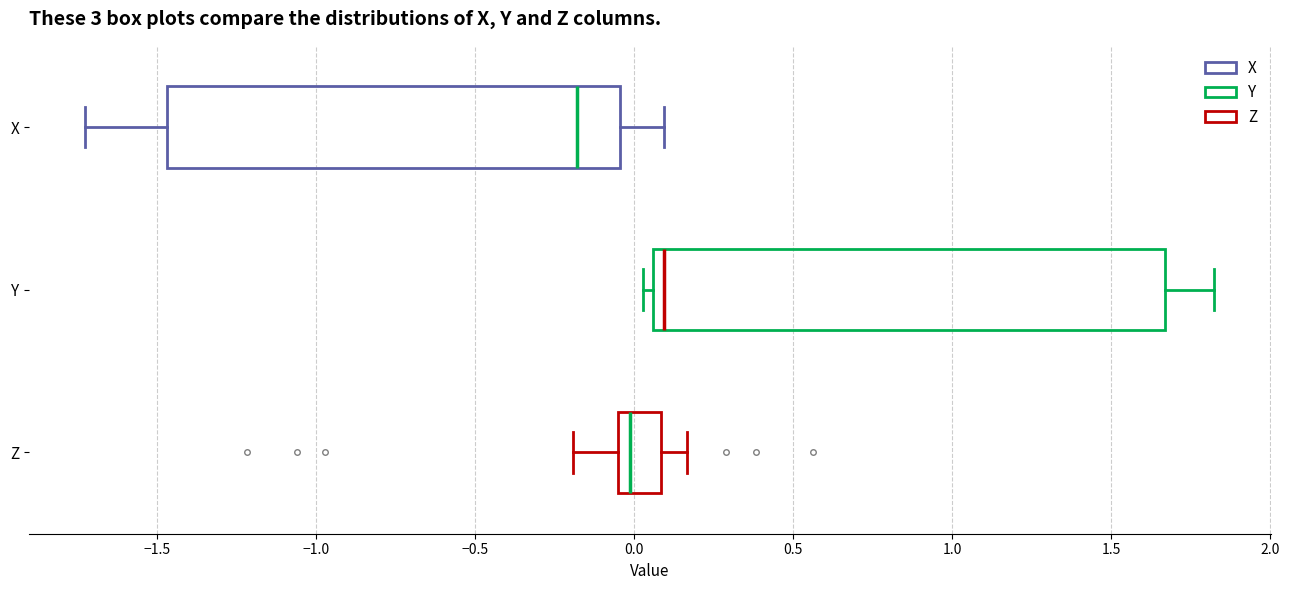

Where is the left edge of the box for Z on the x-axis? The values are not printed on the chart, so give them approximately, as read against the axis.

-0.05